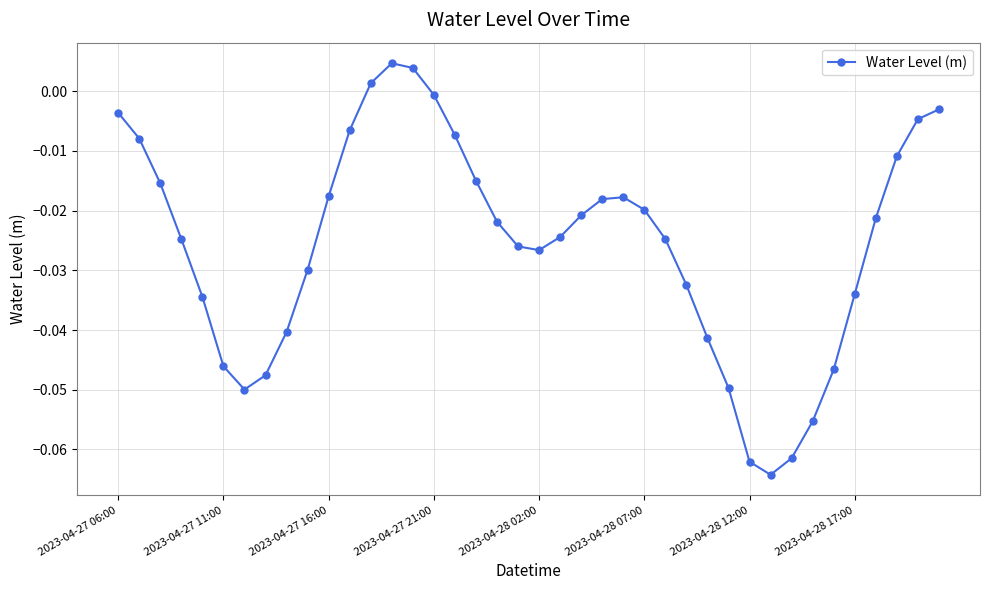

How many values are below zero?

37